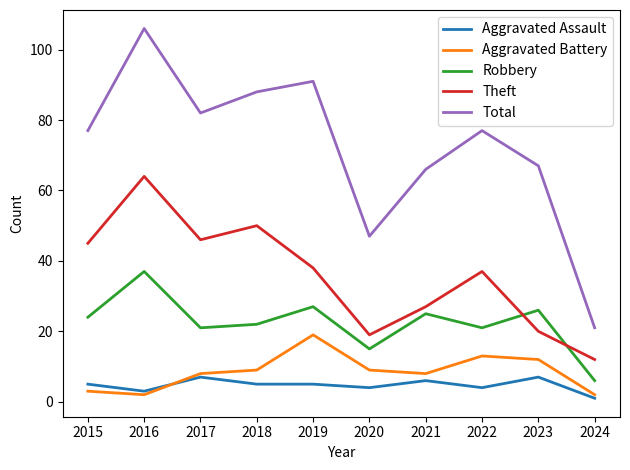

What are all the series names shown in the legend?

Aggravated Assault, Aggravated Battery, Robbery, Theft, Total